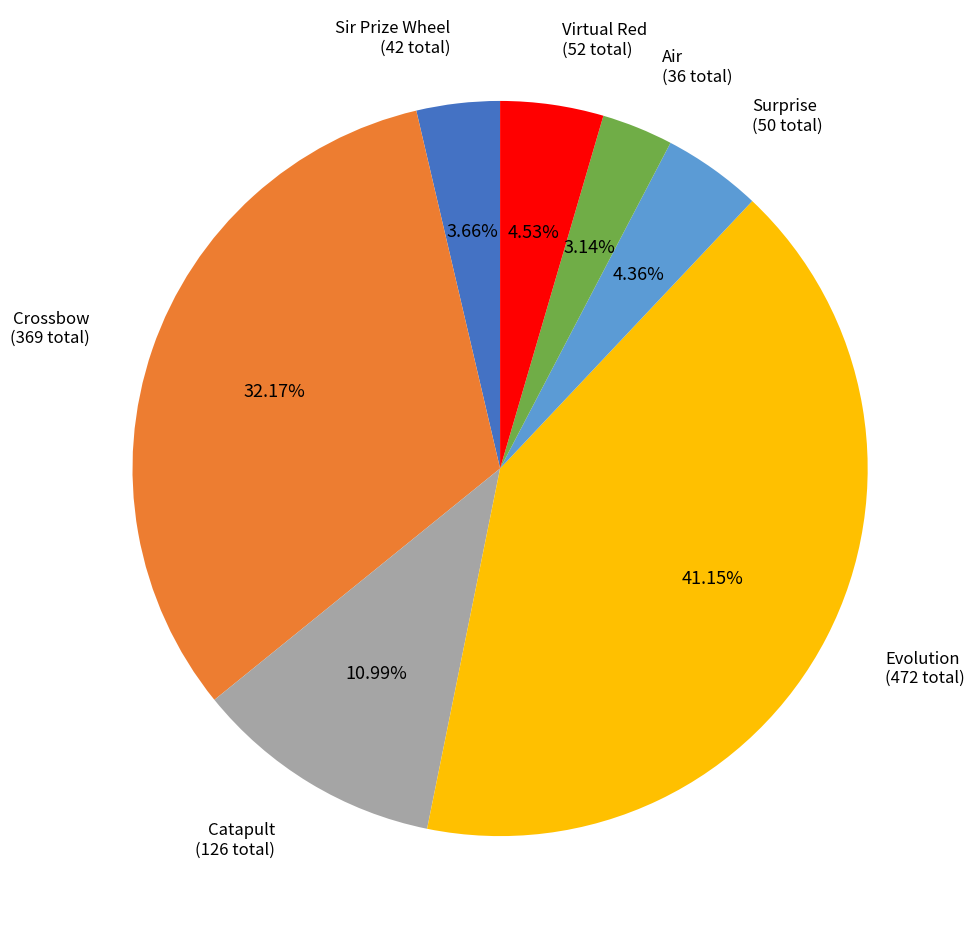

The Surprise slice represents 4% of the pie. True or false?

True